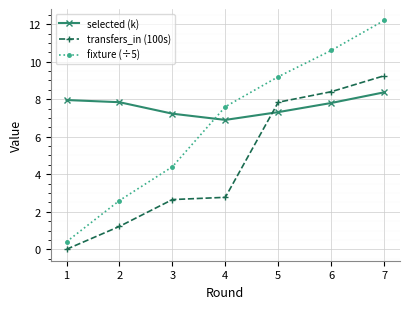

Rank the categories by fixture (÷5) value from highest to lowest.

7, 6, 5, 4, 3, 2, 1